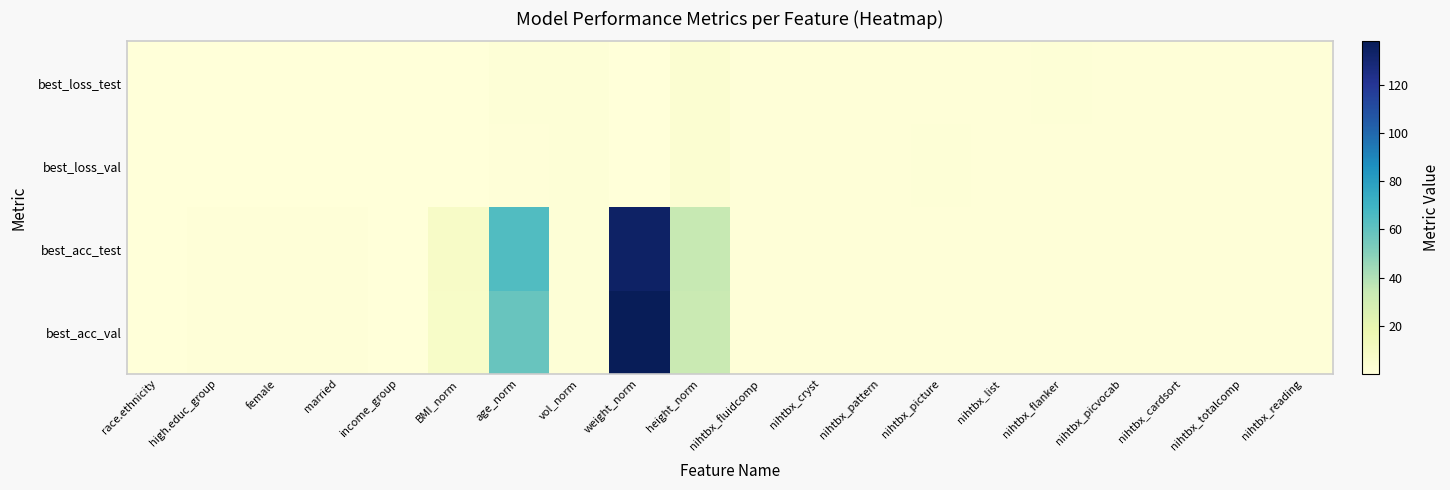

Reading left to right, extract all data points from this chart.

best_loss_test: race.ethnicity=0.2	high.educ_group=0.1	female=0.1	married=0.2	income_group=0.3	BMI_norm=0.4	age_norm=1.2	vol_norm=1.6	weight_norm=0.2	height_norm=3.4	nihtbx_fluidcomp=1.0	nihtbx_cryst=1.0	nihtbx_pattern=1.1	nihtbx_picture=1.1	nihtbx_list=1.1	nihtbx_flanker=1.2	nihtbx_picvocab=1.1	nihtbx_cardsort=1.0	nihtbx_totalcomp=1.0	nihtbx_reading=1.0
best_loss_val: race.ethnicity=0.2	high.educ_group=0.1	female=0.1	married=0.2	income_group=0.3	BMI_norm=0.4	age_norm=1.0	vol_norm=1.7	weight_norm=0.3	height_norm=3.3	nihtbx_fluidcomp=1.0	nihtbx_cryst=1.0	nihtbx_pattern=1.1	nihtbx_picture=1.2	nihtbx_list=1.0	nihtbx_flanker=1.1	nihtbx_picvocab=1.1	nihtbx_cardsort=1.0	nihtbx_totalcomp=1.0	nihtbx_reading=1.1
best_acc_test: race.ethnicity=0.5	high.educ_group=0.9	female=0.7	married=0.7	income_group=0.2	BMI_norm=7.8	age_norm=64.6	vol_norm=1.6	weight_norm=134.1	height_norm=34.2	nihtbx_fluidcomp=0.7	nihtbx_cryst=0.6	nihtbx_pattern=1.0	nihtbx_picture=1.0	nihtbx_list=0.9	nihtbx_flanker=1.0	nihtbx_picvocab=0.7	nihtbx_cardsort=0.8	nihtbx_totalcomp=0.6	nihtbx_reading=0.8
best_acc_val: race.ethnicity=0.6	high.educ_group=0.9	female=0.6	married=0.7	income_group=0.2	BMI_norm=7.3	age_norm=57.8	vol_norm=1.7	weight_norm=138.2	height_norm=33.0	nihtbx_fluidcomp=0.8	nihtbx_cryst=0.6	nihtbx_pattern=1.0	nihtbx_picture=1.1	nihtbx_list=0.8	nihtbx_flanker=0.9	nihtbx_picvocab=0.7	nihtbx_cardsort=0.9	nihtbx_totalcomp=0.6	nihtbx_reading=0.8